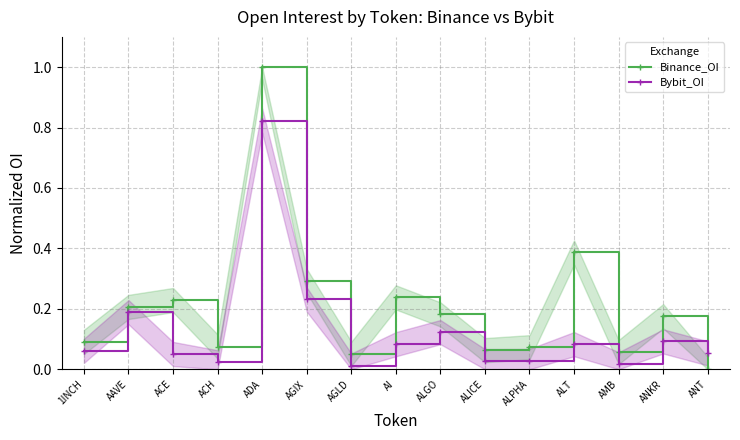

What is the value of the Binance_OI point at the 6th from the left?

0.3